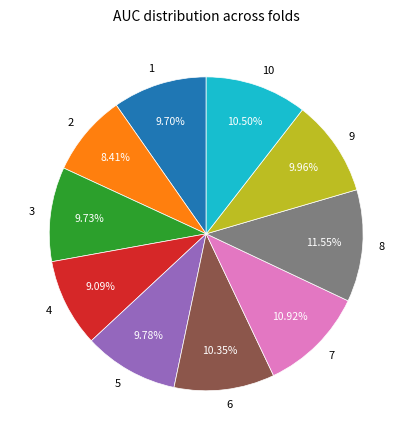

Is there any slice that represents more than half of the pie?

No